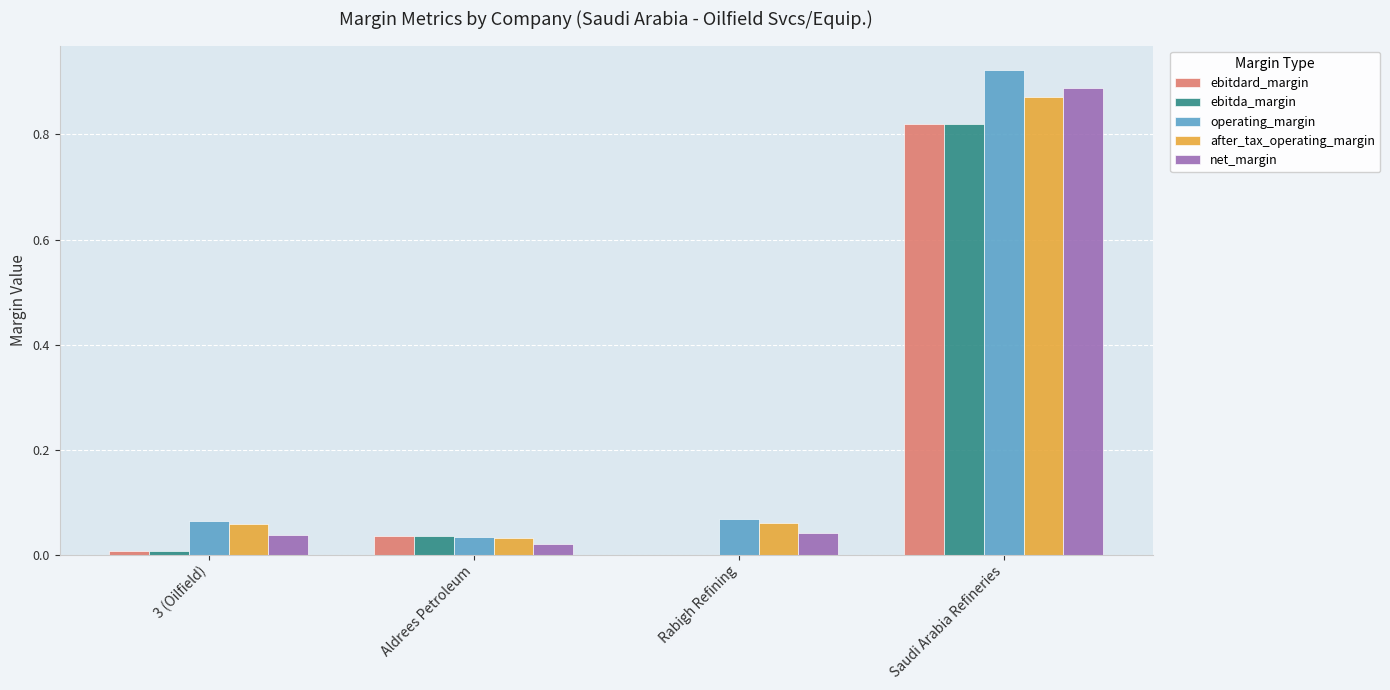

Is the value of ebitda_margin at 3 (Oilfield) greater than the value of net_margin at 3 (Oilfield)?

No